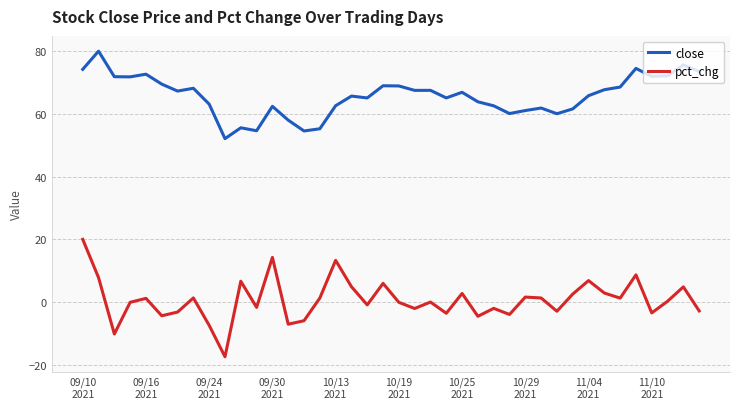

List the series in order of their overall mean, lowest first.

pct_chg, close